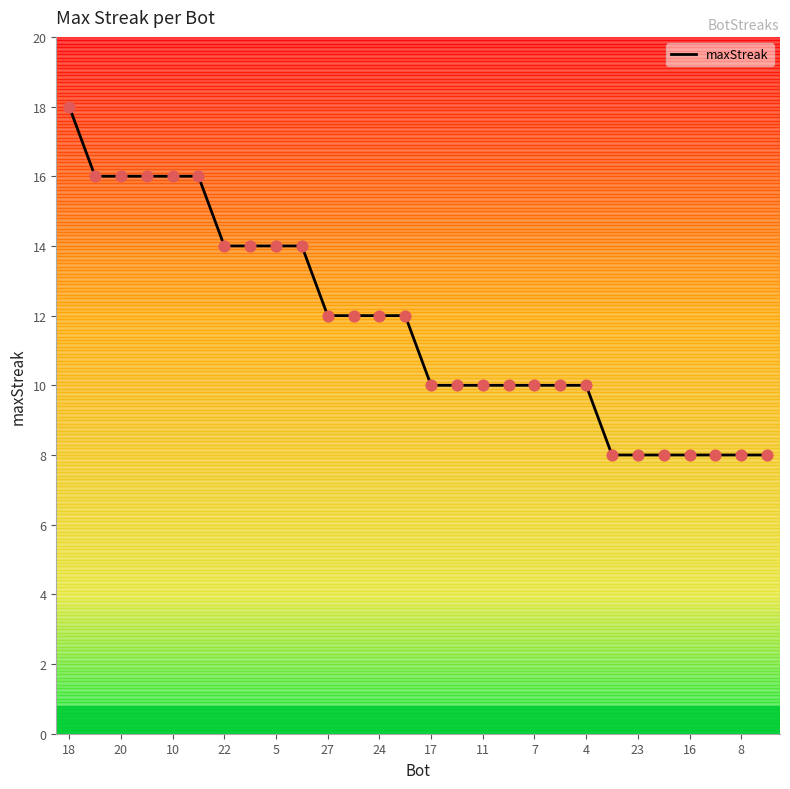

What is the minimum value shown in the chart?

8